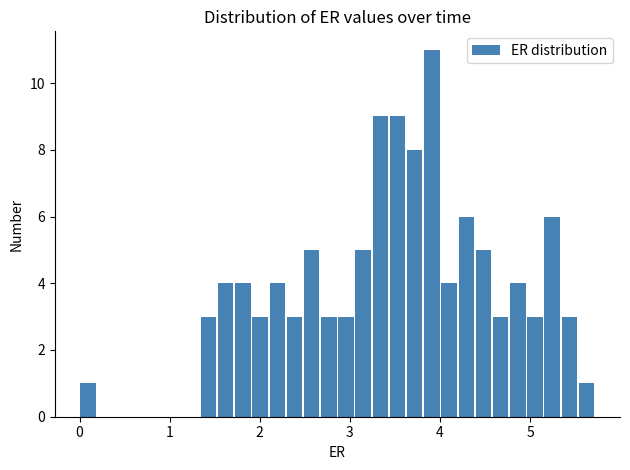

Read against the x-axis, roughly where is the centre of the tallest bar?

3.9